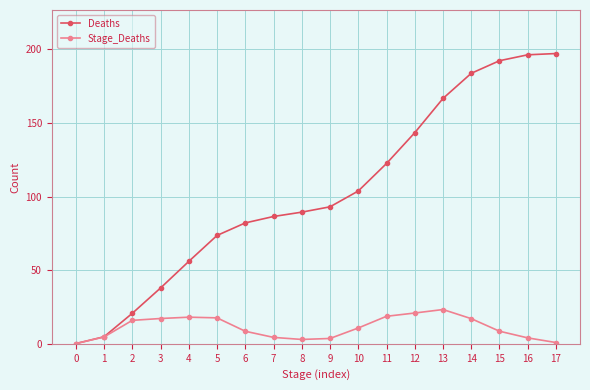

What is the sum of the Deaths values at 14 and 5?

257395